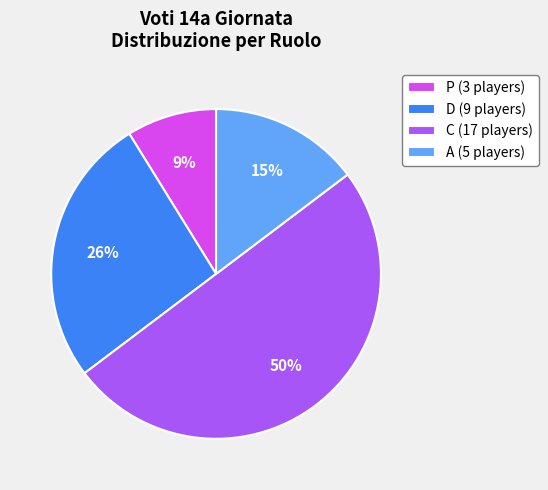

Does A (5 players) represent more than half of the total?

No